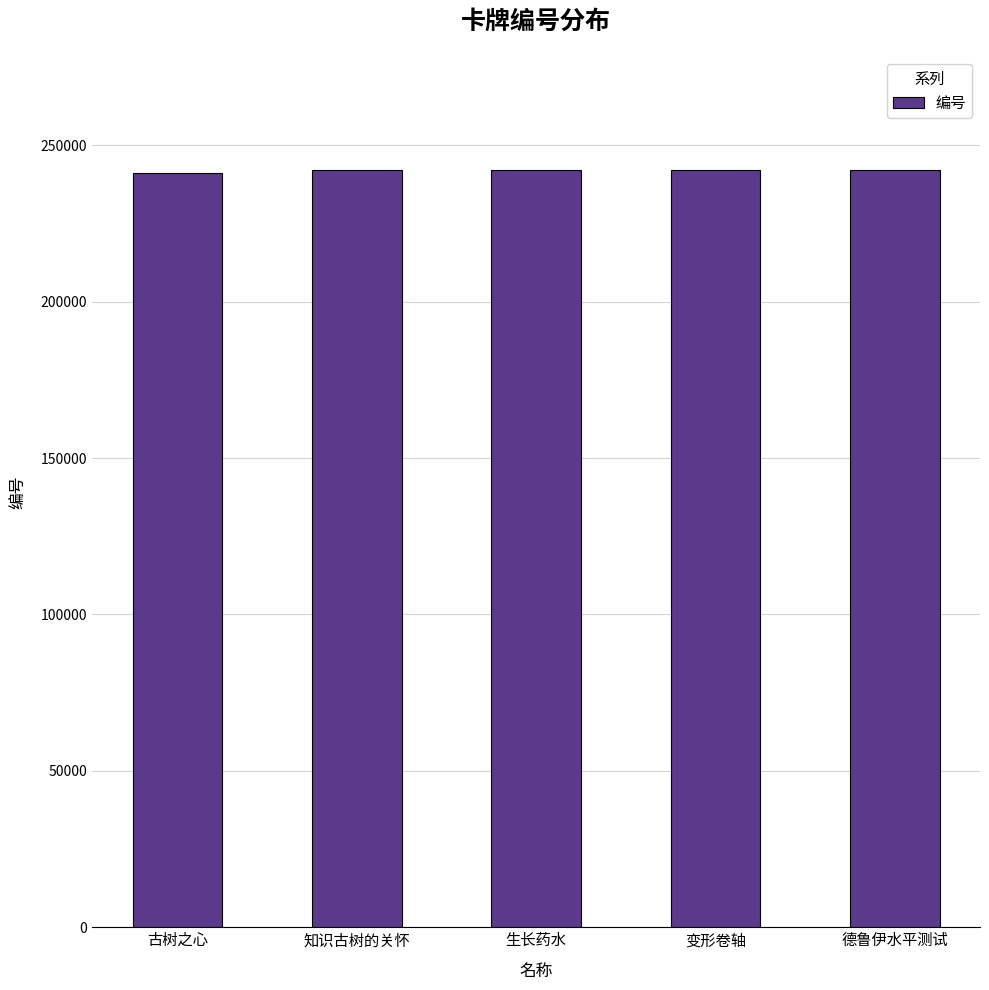

What is the label of the 1st bar from the right?

德鲁伊水平测试